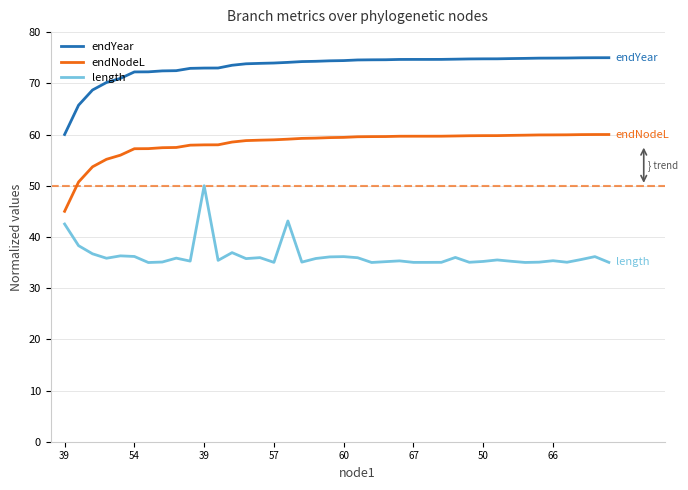

List the series in order of their overall mean, highest first.

endYear, endNodeL, length